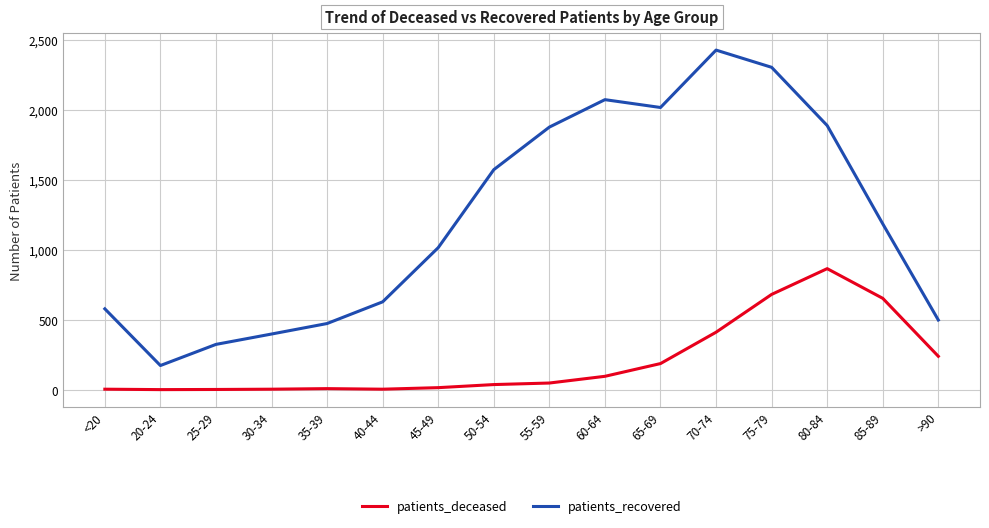

The value of patients_recovered at 60-64 is 2071. True or false?

True